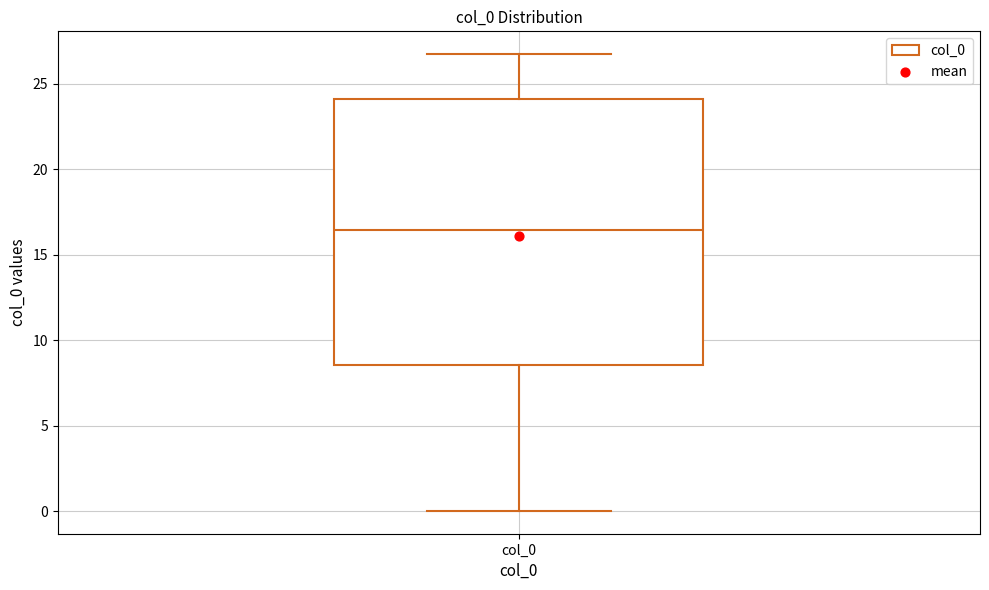

Transcribe this box plot: give where the median line is, the range the box spans, and where the two whiskers end, as read against the y-axis. The values are not printed on the chart, so give them approximately, as read against the axis.

median 16.5, box 8.5 to 24.0, whiskers 0.0 to 26.5